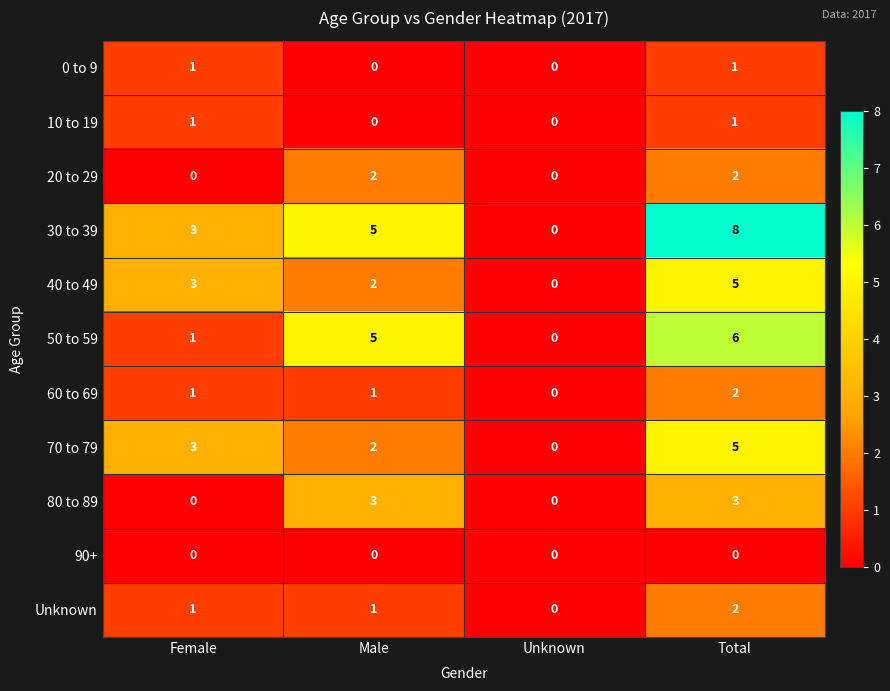

What is the difference between the maximum and second lowest values in the 80 to 89 series?

3